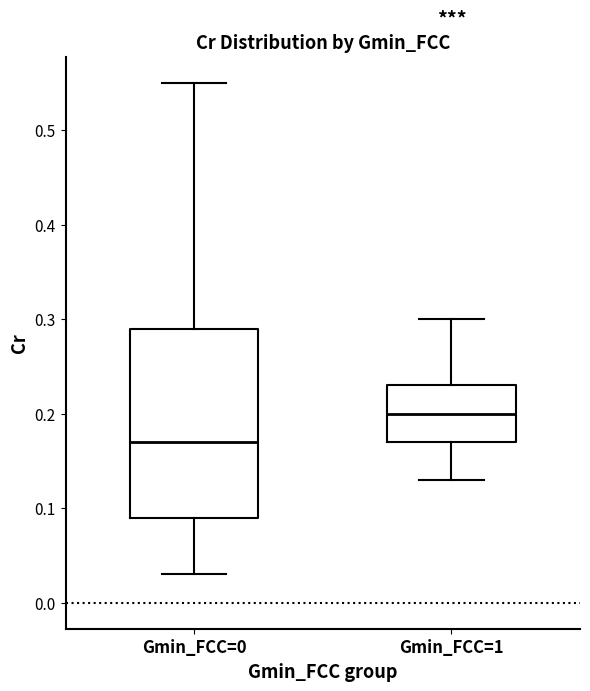

Reading left to right, read every box against the y-axis: the position of its median line, the range the box covers, and the ends of its whiskers. The values are not printed on the chart, so give them approximately, as read against the axis.

Gmin_FCC=0: median 0.17, box 0.09 to 0.29, whiskers 0.03 to 0.55
Gmin_FCC=1: median 0.20, box 0.17 to 0.23, whiskers 0.13 to 0.30